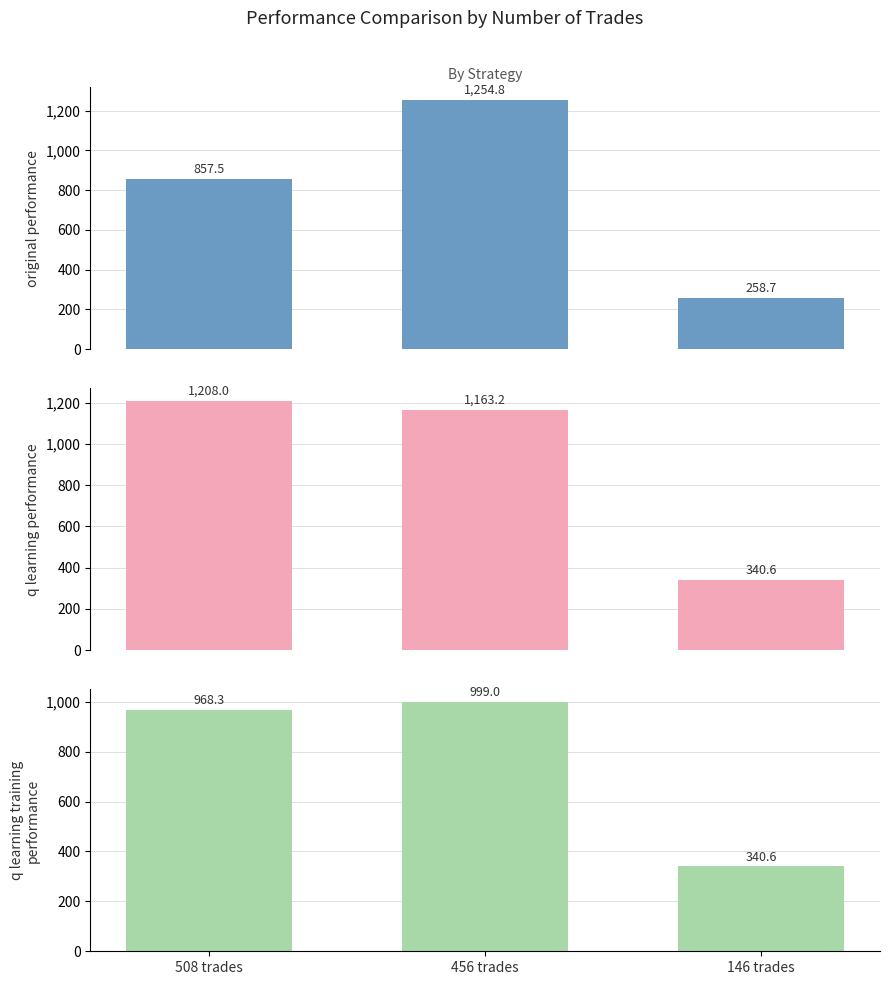

How many categories are shown in the chart?

3